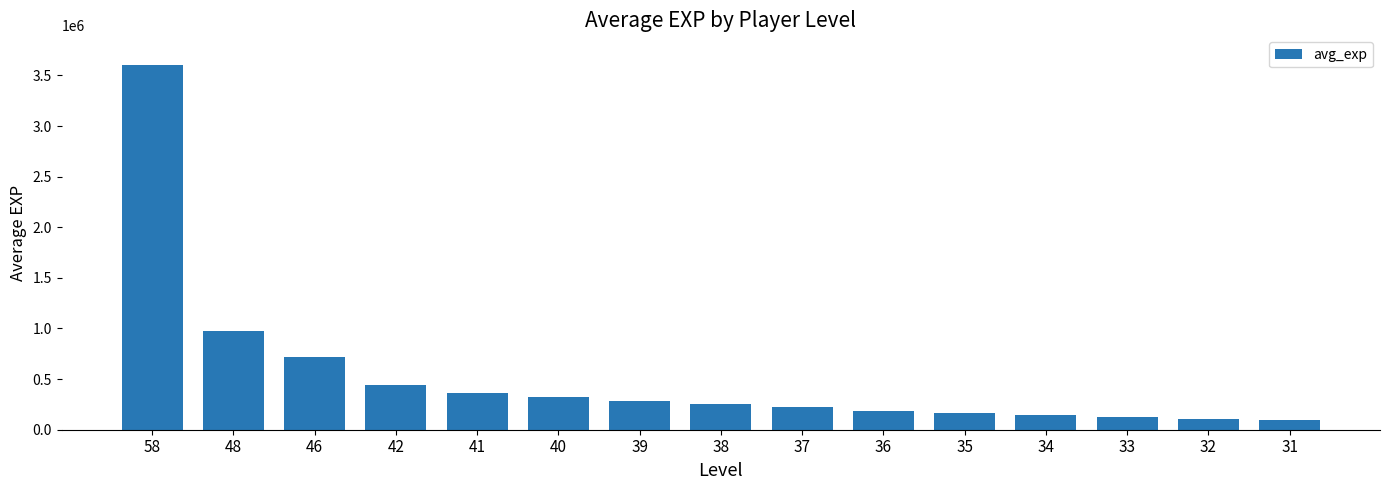

Which has a higher value, 39 or 37?

39